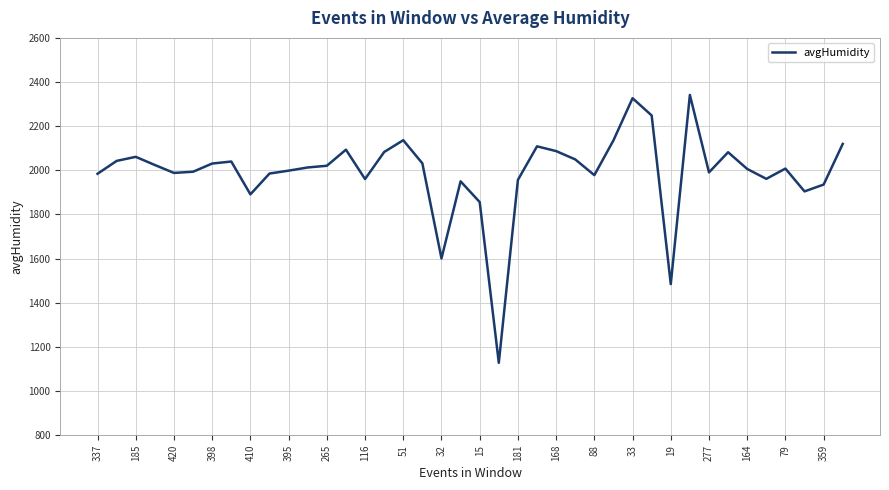

What is the minimum value shown in the chart?

1128.0